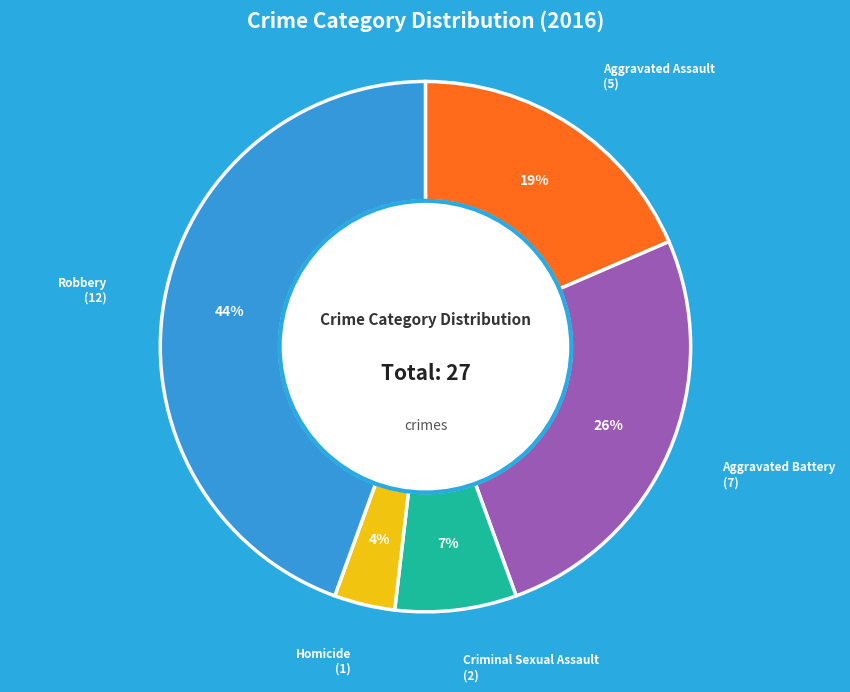

Is there any slice that represents more than half of the pie?

No